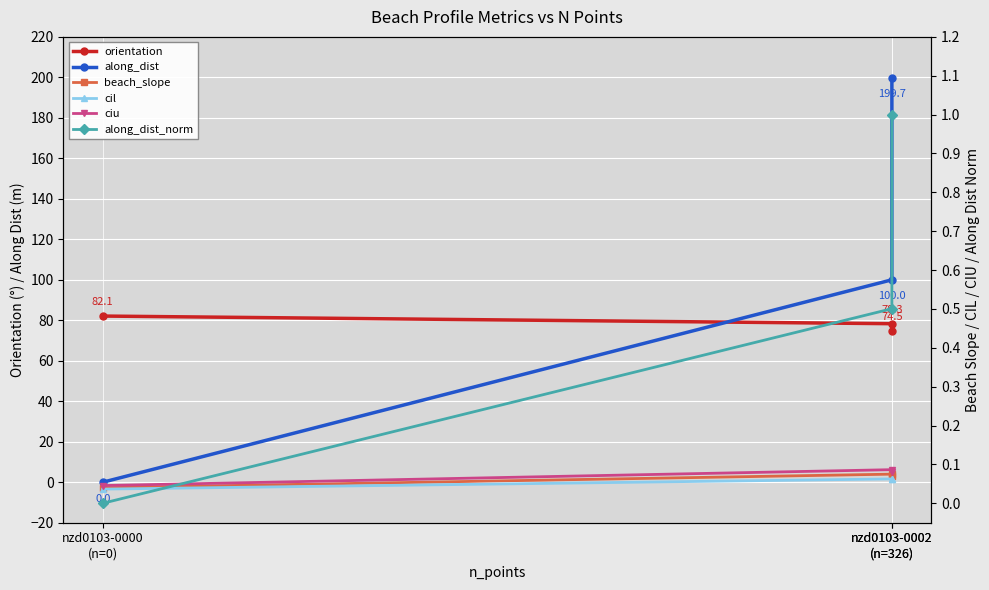

Rank the series at nzd0103-0000
(n=0) from lowest to highest value.

along_dist, along_dist_norm, cil, beach_slope, ciu, orientation